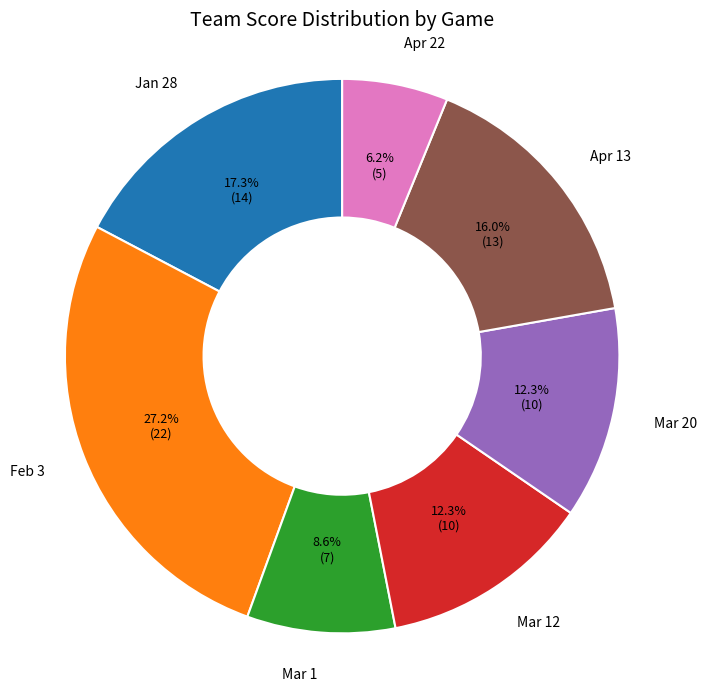

To the nearest percent, what is the difference between the largest and smallest slice percentages?

21%